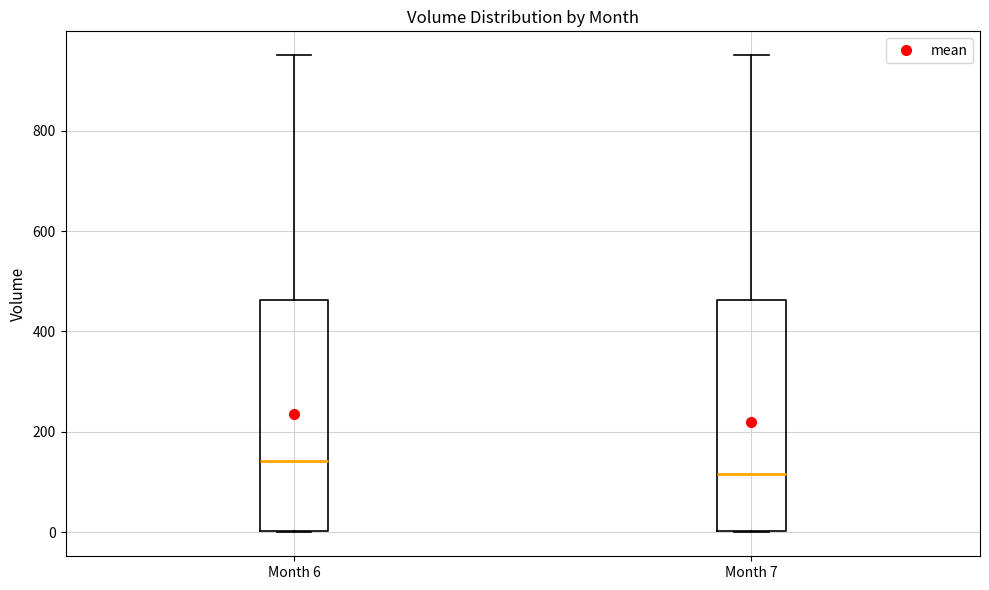

Reading left to right, read every box against the y-axis: the position of its median line, the range the box covers, and the ends of its whiskers. The values are not printed on the chart, so give them approximately, as read against the axis.

Month 6: median 140, box 0 to 460, whiskers 0 to 960
Month 7: median 120, box 0 to 460, whiskers 0 to 960